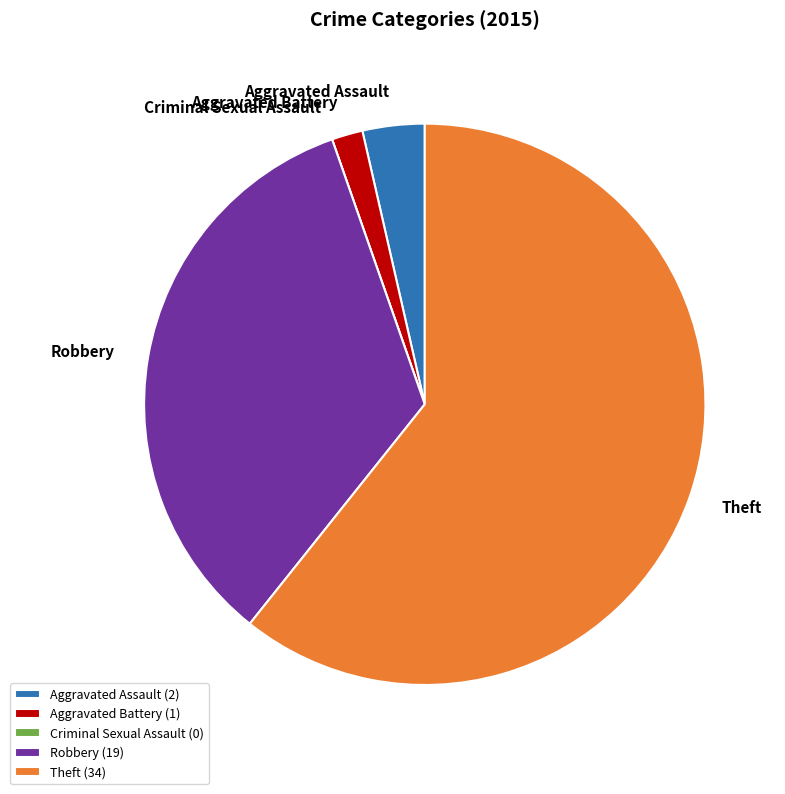

Approximately how many times larger is the value at Robbery compared to Aggravated Assault?

9.5